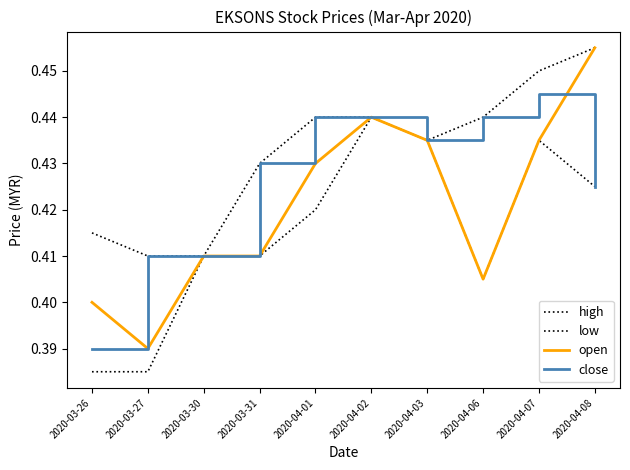

Is this an area chart (filled region under the line)?

No